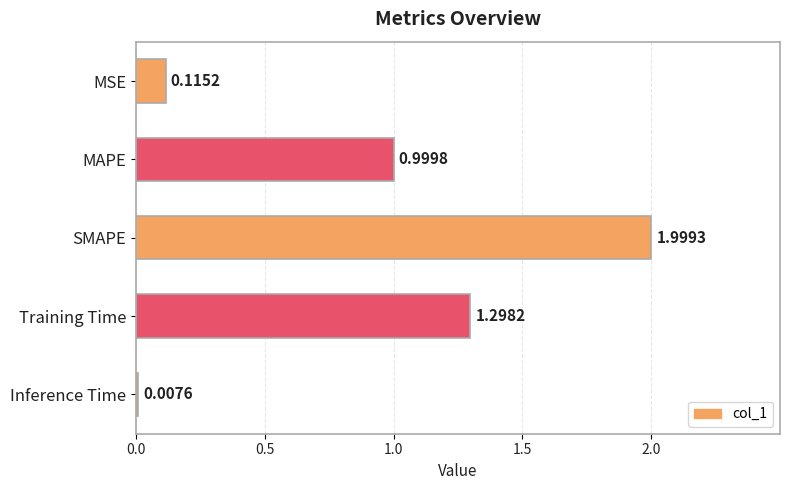

Between SMAPE and Inference Time, which is larger?

SMAPE